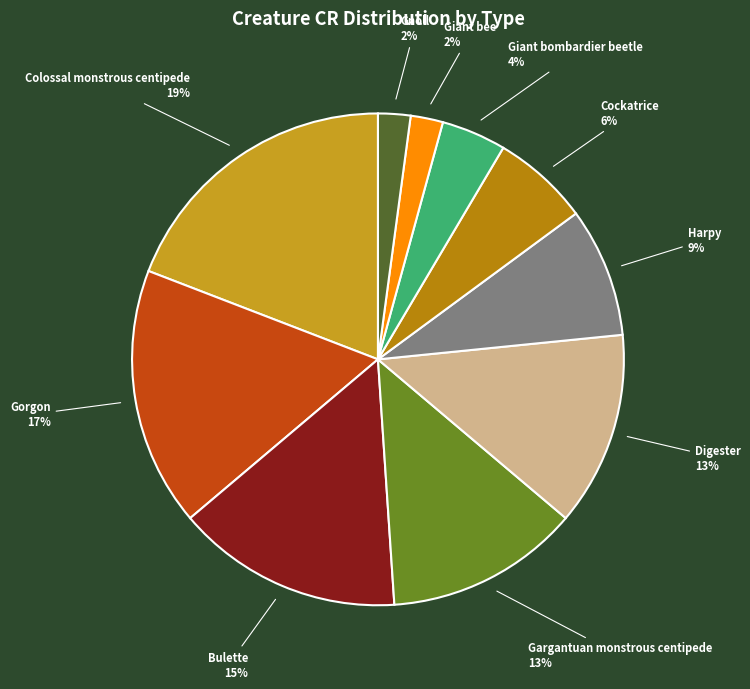

Count the number of slices in the pie.

10